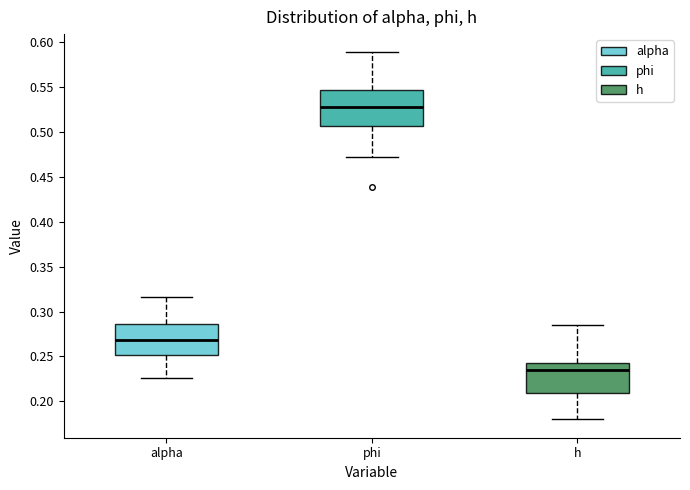

Where is the lower edge of the box for phi on the y-axis? The values are not printed on the chart, so give them approximately, as read against the axis.

0.505